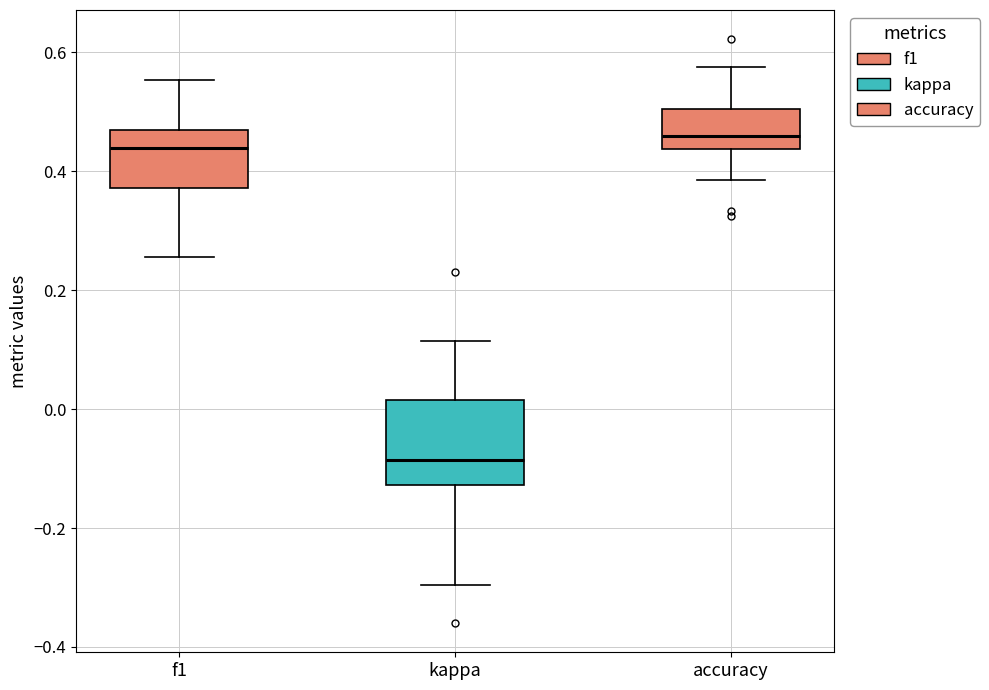

Which box has the highest median line?

accuracy